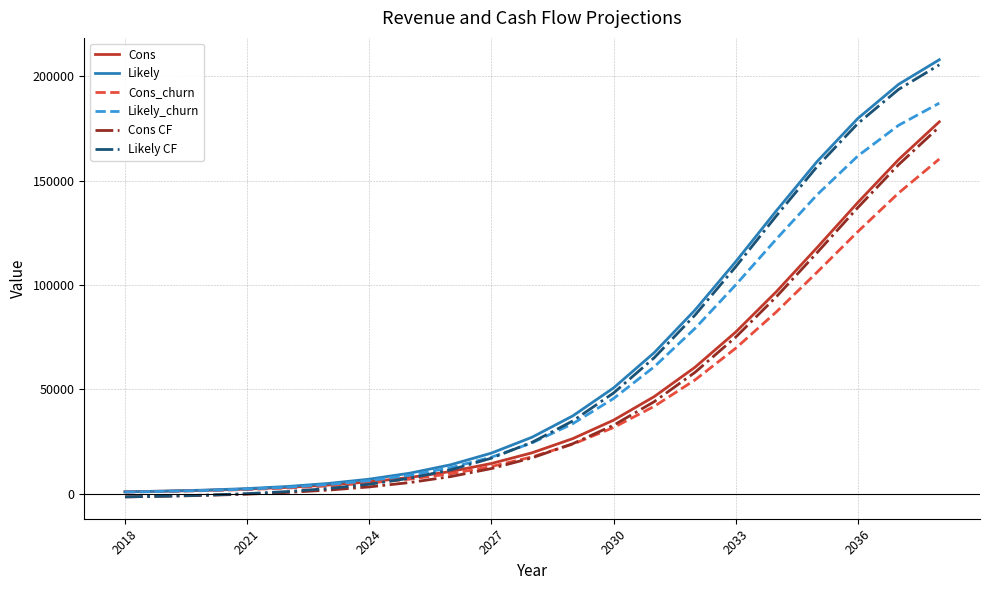

What is the difference between the maximum and minimum values in the Likely series?

206995.2